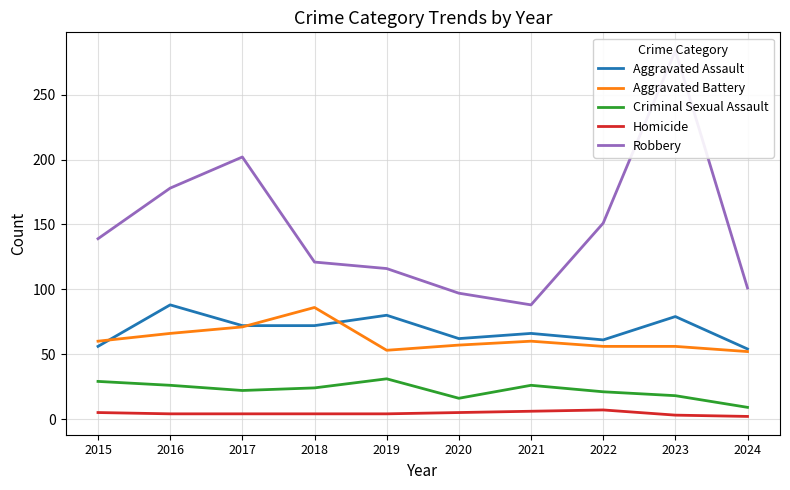

Which label corresponds to the smallest value in the chart?

2024